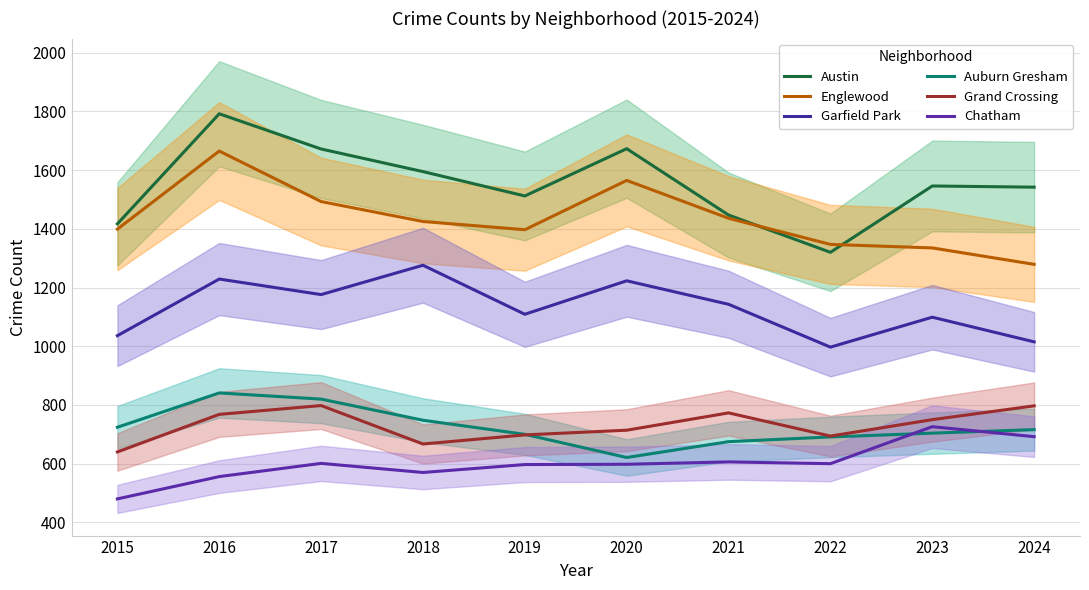

What is the lowest value of the Garfield Park series?

997